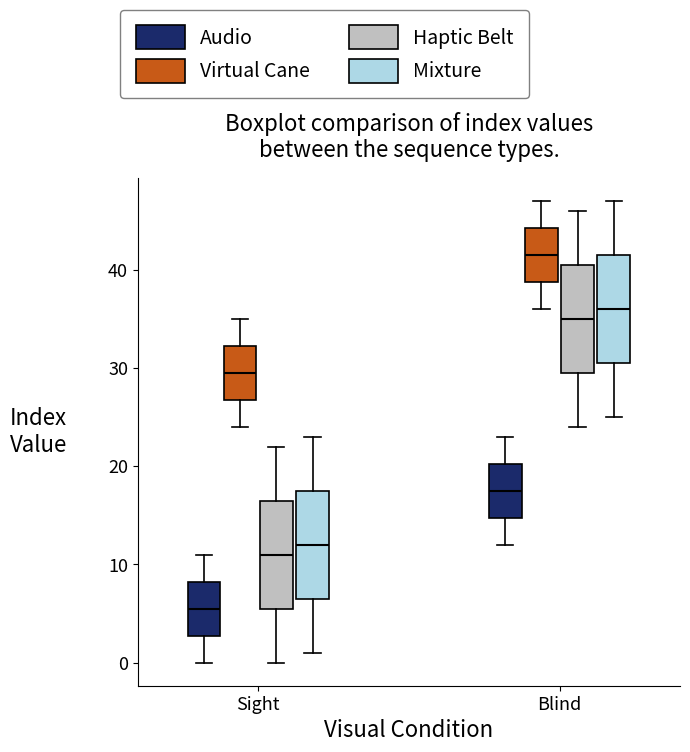

Reading left to right, read every box against the y-axis: the position of its median line, the range the box covers, and the ends of its whiskers. The values are not printed on the chart, so give them approximately, as read against the axis.

Sight (Audio): median 6, box 3 to 8, whiskers 0 to 11
Sight (Virtual Cane): median 30, box 27 to 32, whiskers 24 to 35
Sight (Haptic Belt): median 11, box 6 to 17, whiskers 0 to 22
Sight (Mixture): median 12, box 7 to 18, whiskers 1 to 23
Blind (Audio): median 18, box 15 to 20, whiskers 12 to 23
Blind (Virtual Cane): median 42, box 39 to 44, whiskers 36 to 47
Blind (Haptic Belt): median 35, box 30 to 41, whiskers 24 to 46
Blind (Mixture): median 36, box 31 to 42, whiskers 25 to 47